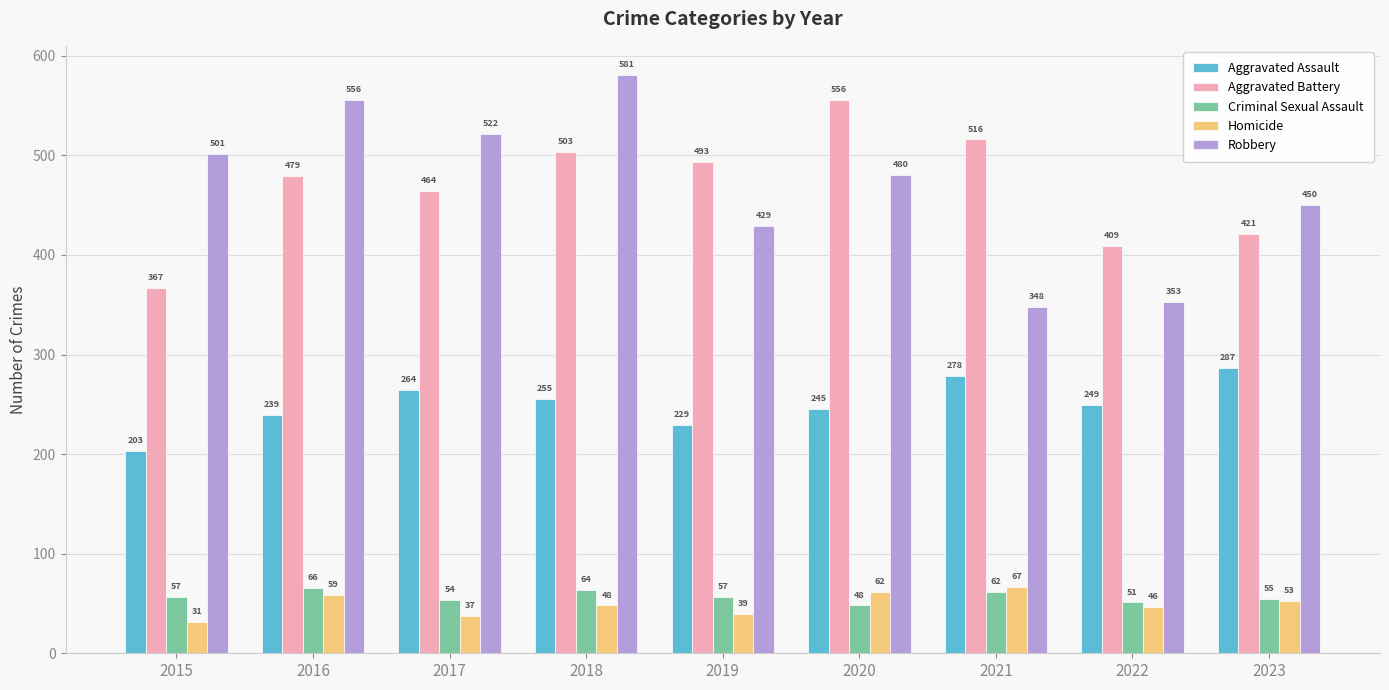

What is the greatest value displayed?

581